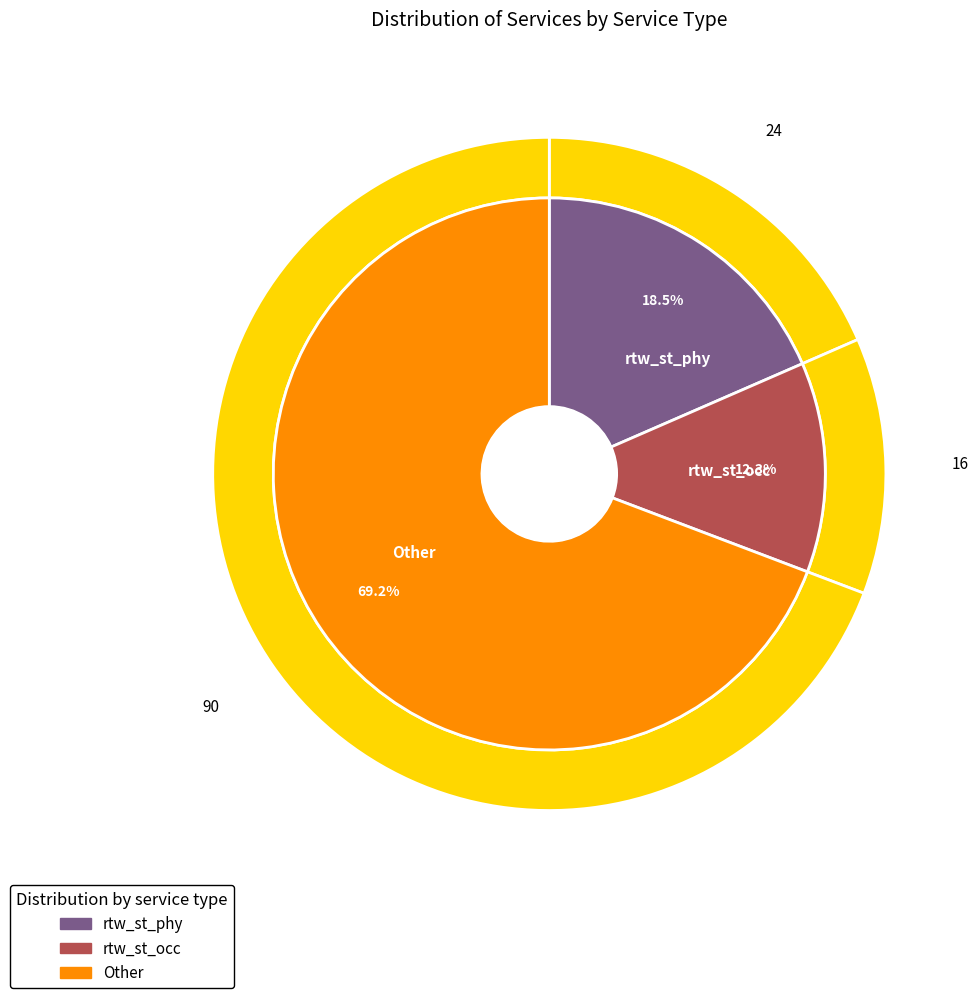

True or false: rtw_st_occ accounts for 12% of the total.

True